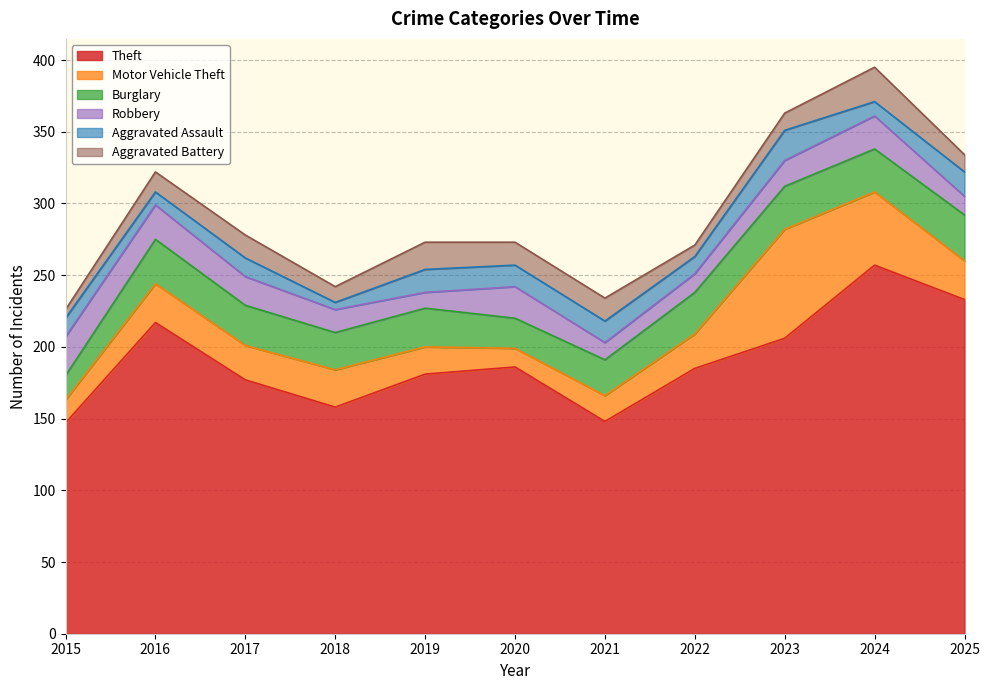

Which series ends up on top after the final intersection of Aggravated Battery and Robbery?

Robbery